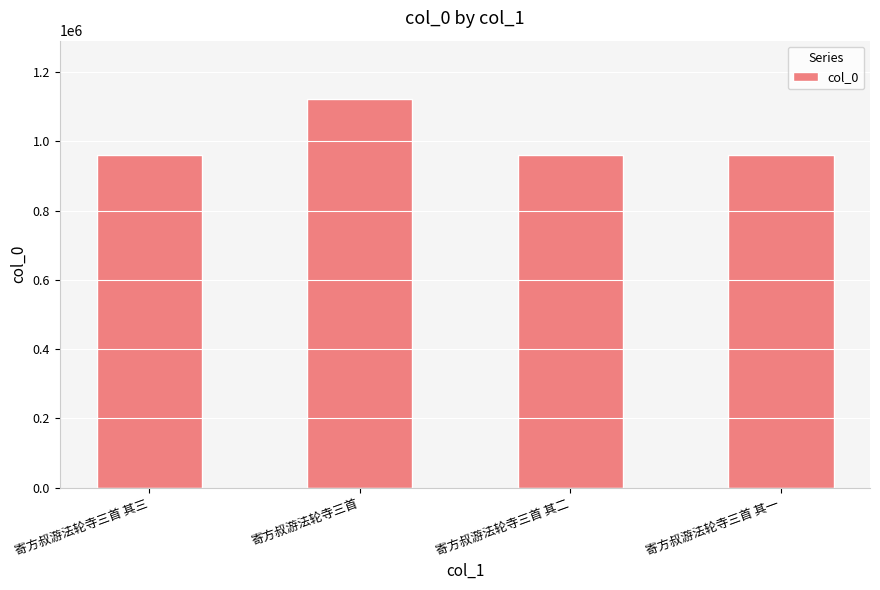

What is the label of the 3rd bar from the right?

寄方叔游法轮寺三首